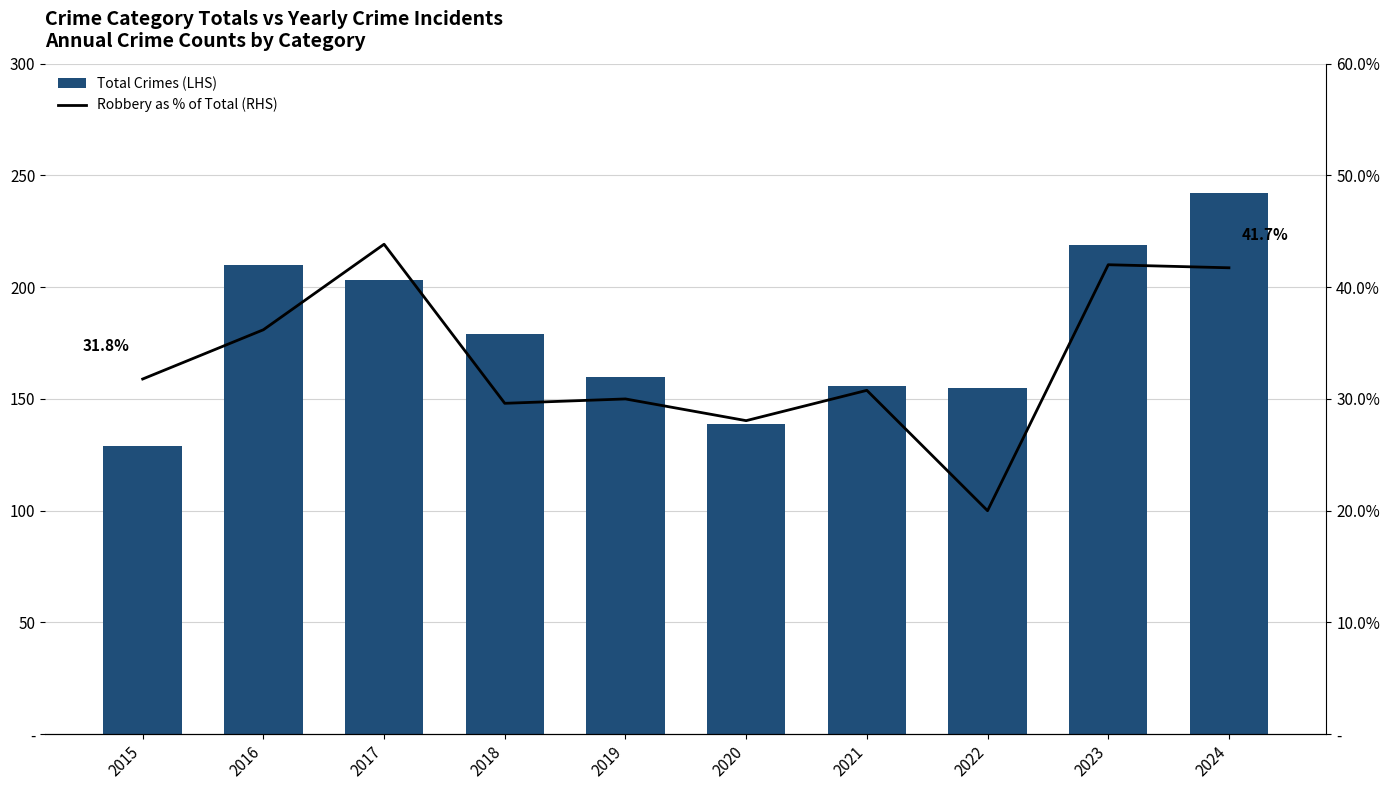

What is the value of the Total Crimes (LHS) bar at the 7th from the left?

156.0